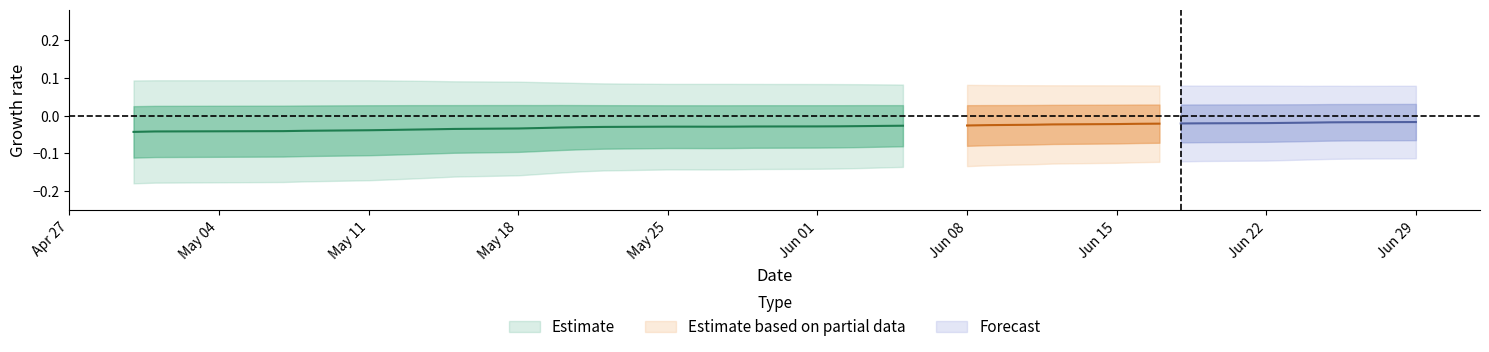

True or false: saya_divide_mean has a value of 0.4 at 9.

False